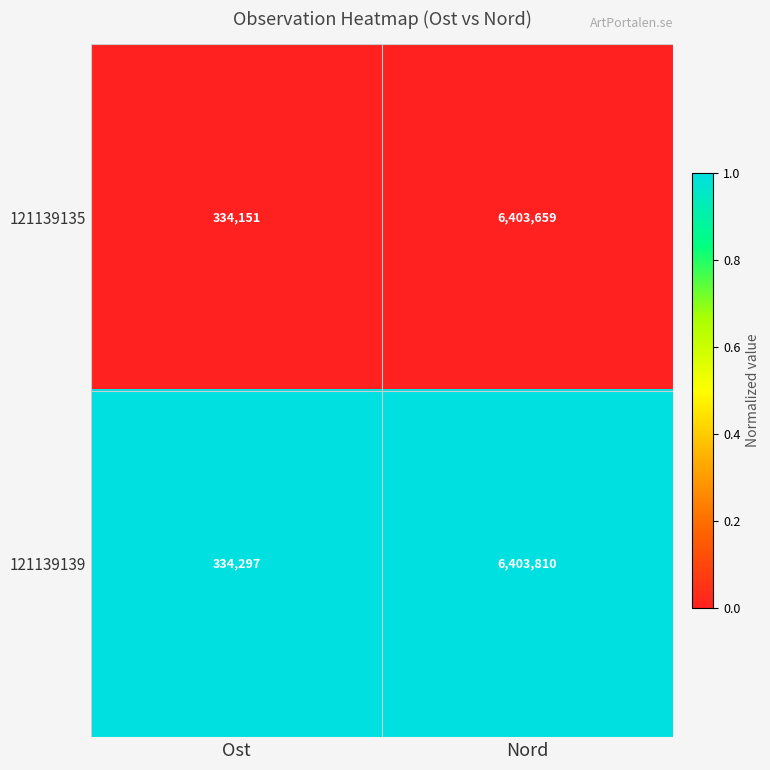

Reading right to left, transcribe all the data shown in this chart.

121139135: Nord=6403659	Ost=334151
121139139: Nord=6403810	Ost=334297